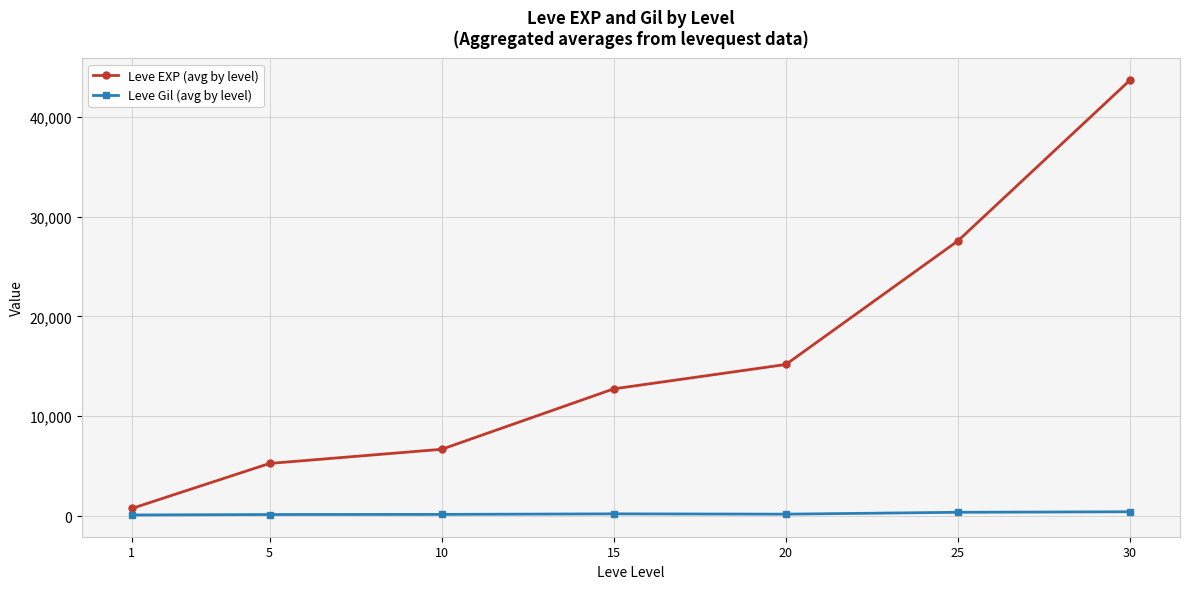

Between 10 and 25, which series saw the biggest shift?

Leve EXP (avg by level)